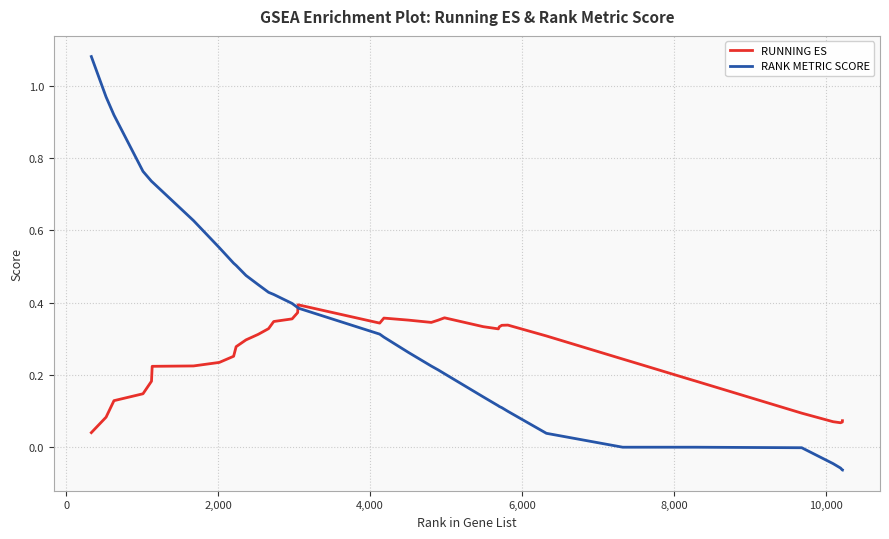

Rank the series by their average value, from highest to lowest.

RANK METRIC SCORE, RUNNING ES